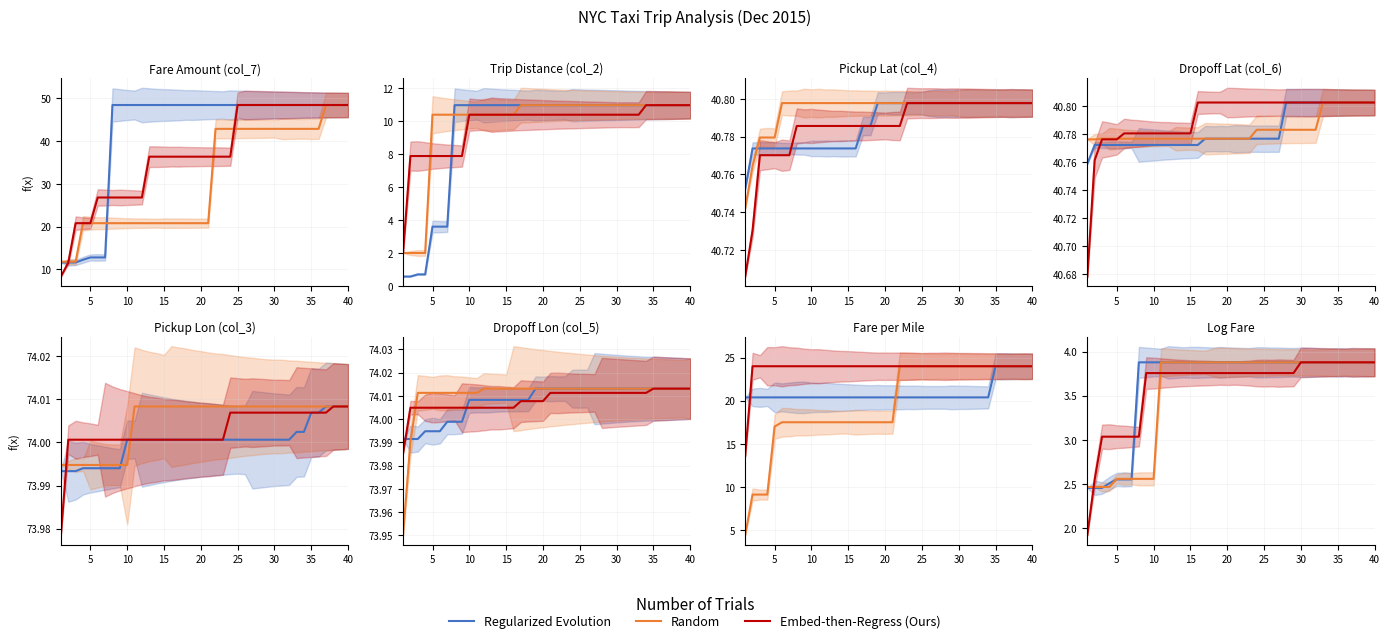

What is the minimum value shown in the chart?

1.9